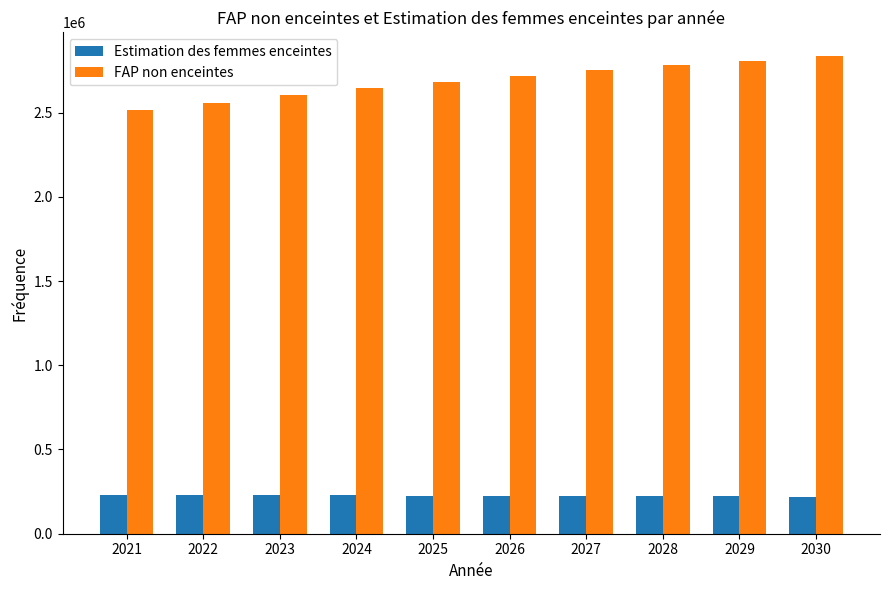

What is the average value of the Estimation des femmes enceintes series?

225169.3